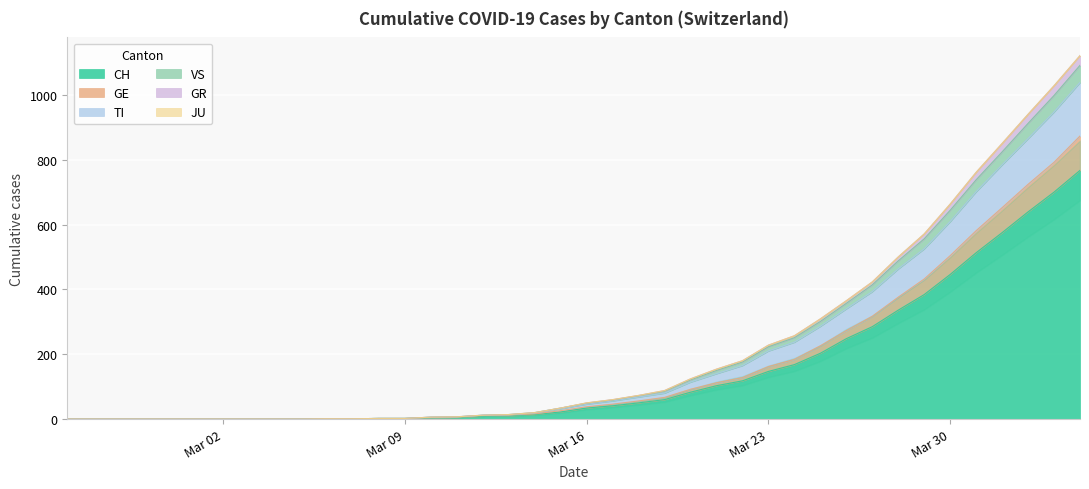

At which category does the chart reach its peak across all series?

2020-04-04